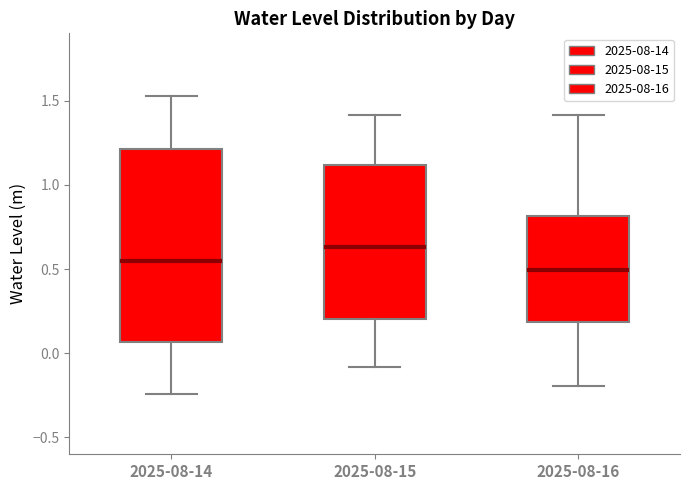

Reading left to right, read every box against the y-axis: the position of its median line, the range the box covers, and the ends of its whiskers. The values are not printed on the chart, so give them approximately, as read against the axis.

2025-08-14: median 0.55, box 0.05 to 1.20, whiskers -0.25 to 1.55
2025-08-15: median 0.65, box 0.20 to 1.10, whiskers -0.10 to 1.40
2025-08-16: median 0.50, box 0.20 to 0.80, whiskers -0.20 to 1.40